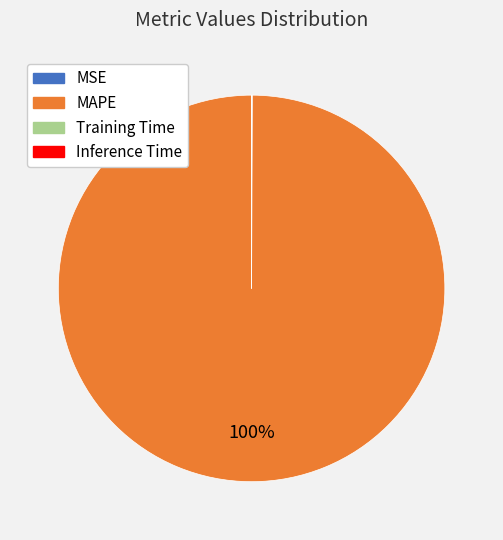

Is there any slice that represents more than half of the pie?

Yes